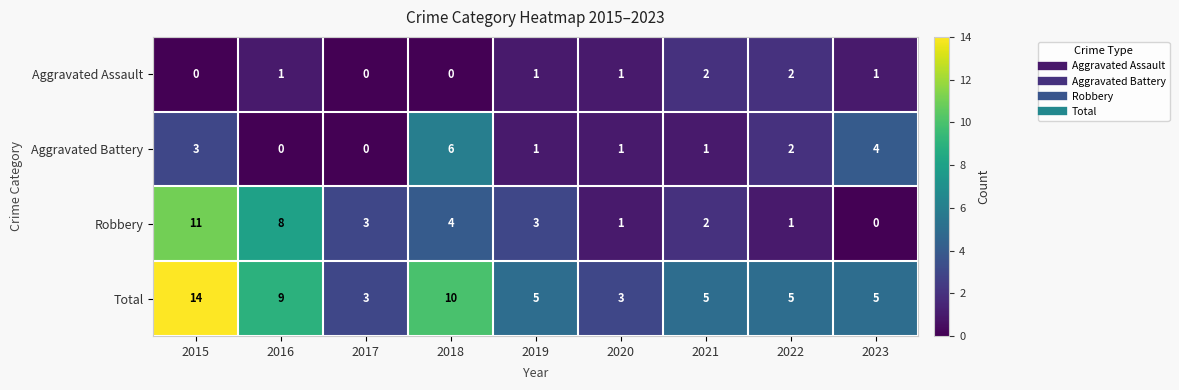

Rank the series by their average value, from lowest to highest.

Aggravated Assault, Aggravated Battery, Robbery, Total